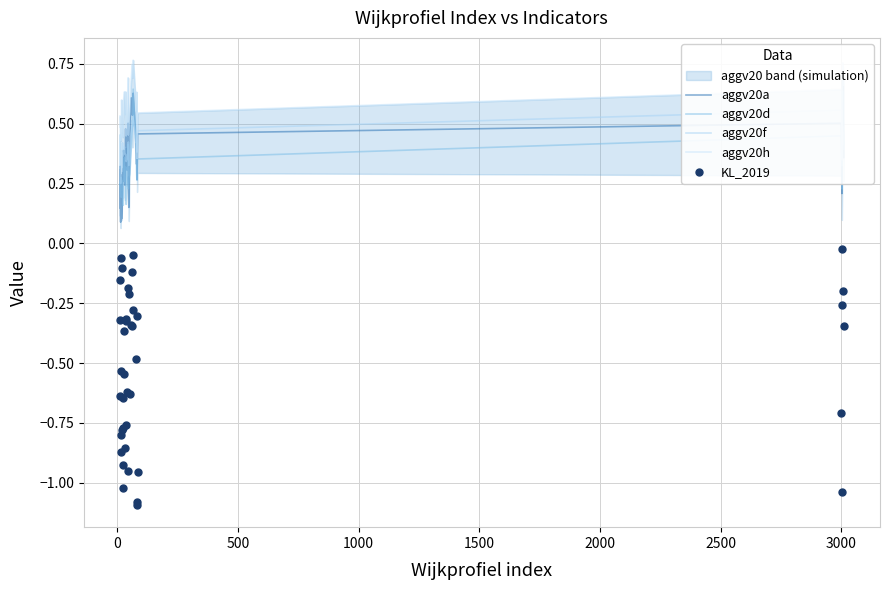

True or false: KL_2019 and aggv20d intersect in this chart.

False